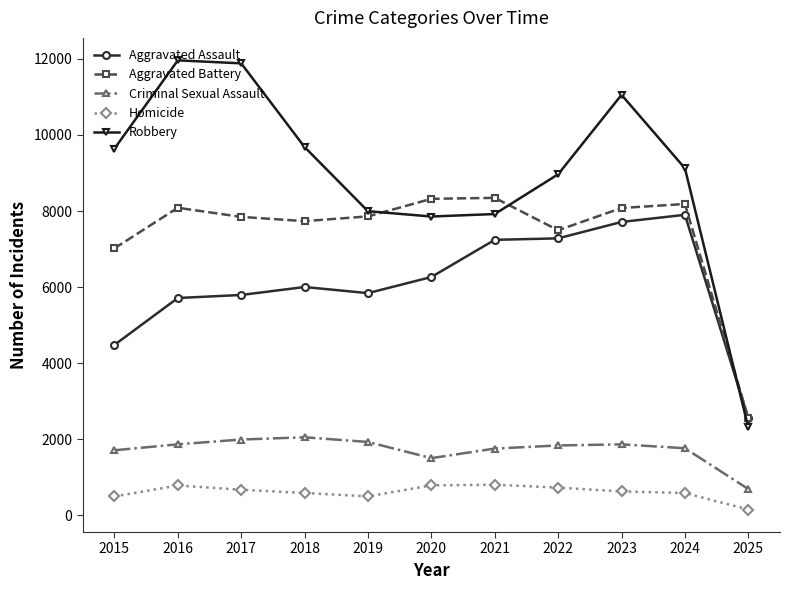

Which series has the largest range (max minus min)?

Robbery